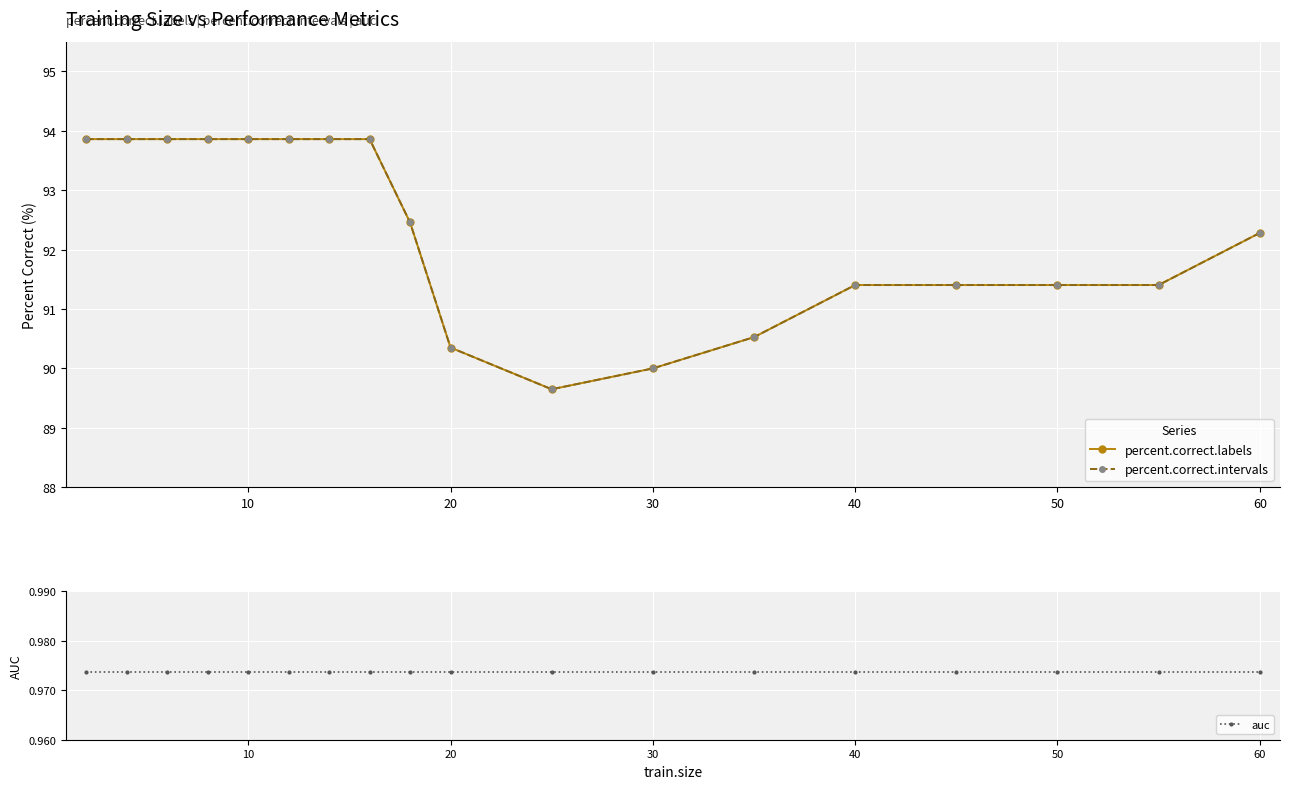

At 20, list the series in order from largest to smallest.

percent.correct.intervals, percent.correct.labels, auc